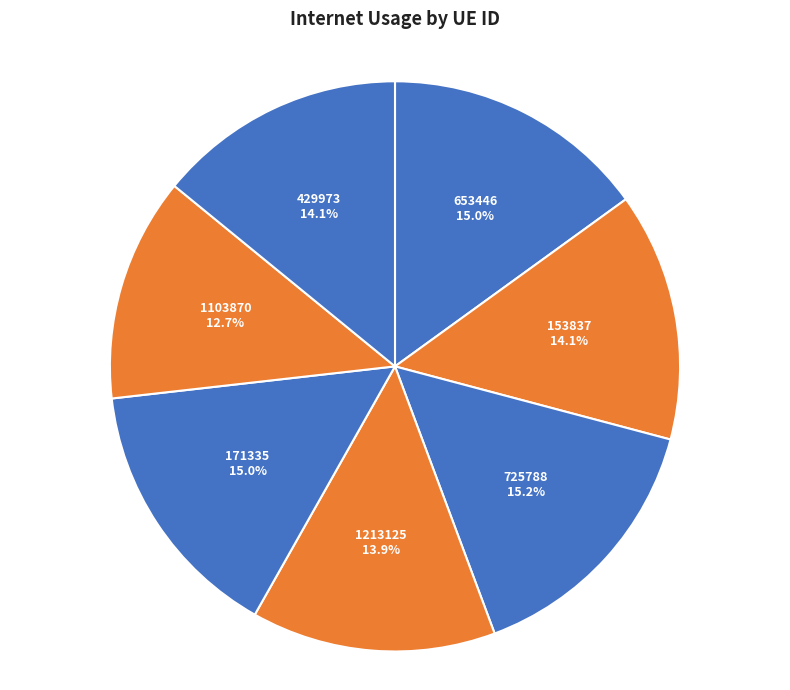

How much of the chart is everything except 171335?

85.0%